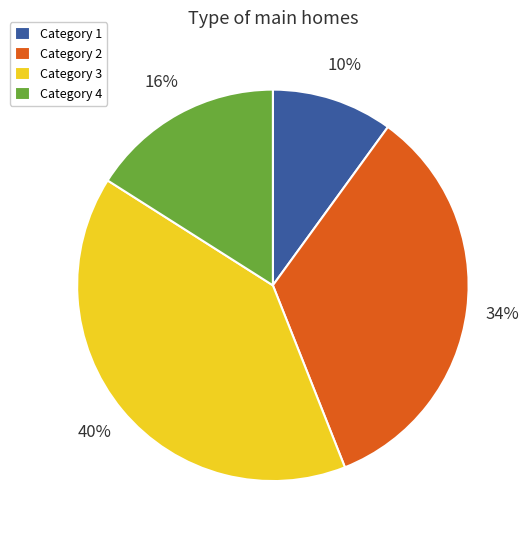

Is it true that Category 4 is 27% of the pie?

False